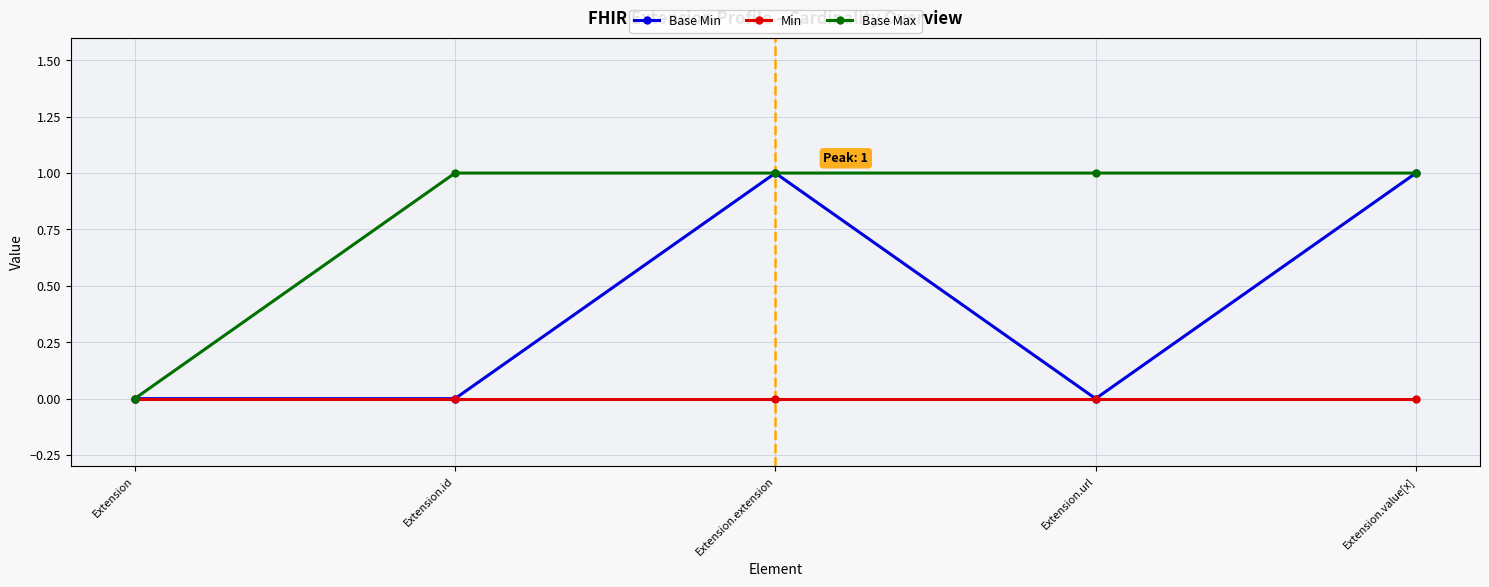

What is the label of the 4th point from the right?

Extension.id